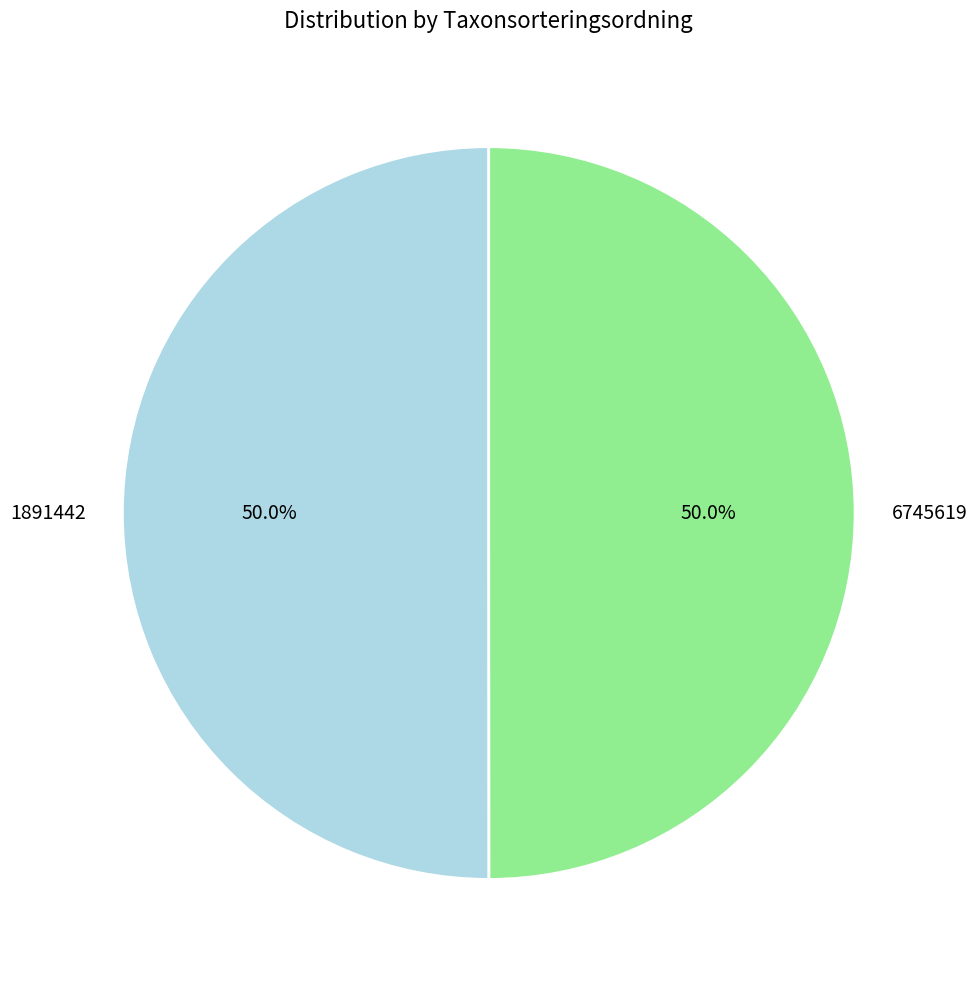

What is the ratio of the value at 6745619 to the value at 1891442?

1.0